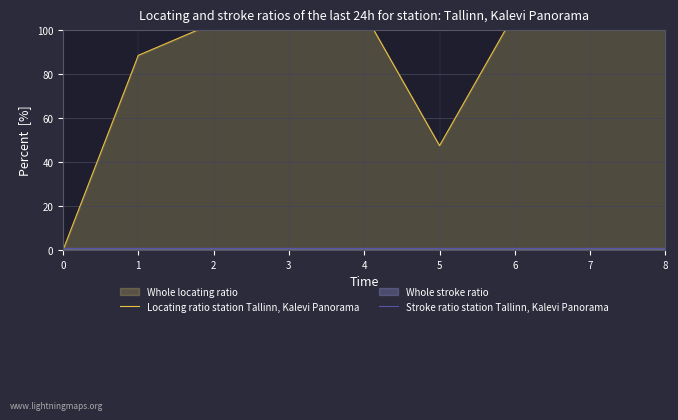

List the series in order of their overall mean, lowest first.

Stroke ratio station Tallinn, Kalevi Panorama, Locating ratio station Tallinn, Kalevi Panorama